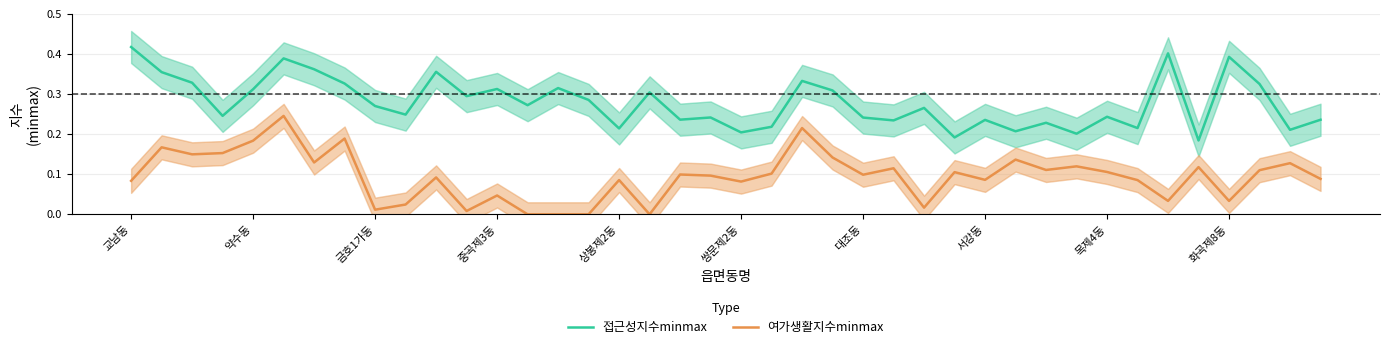

What position from the right is 17?

23